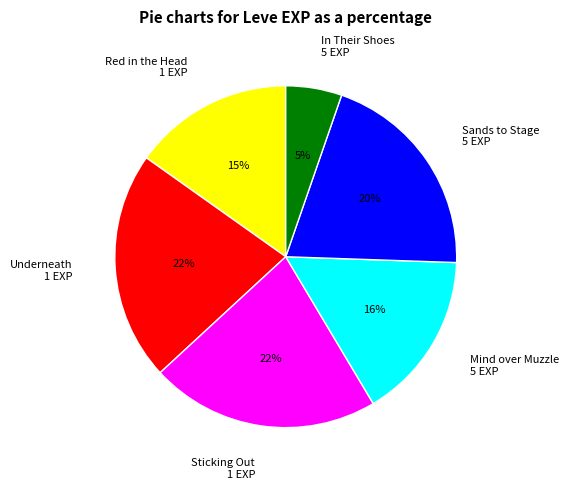

Which slice is the smallest?

In Their Shoes 5 EXP